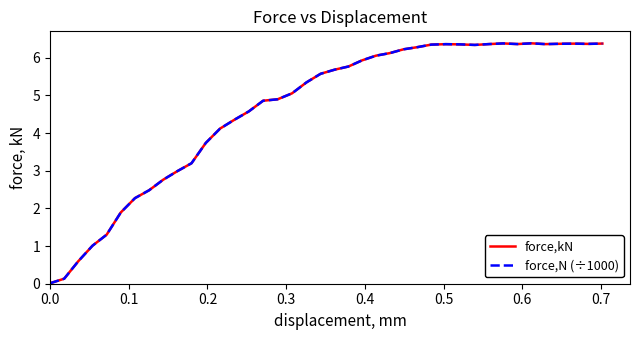

Rank the series by their maximum value, from highest to lowest.

force,kN, force,N (÷1000)